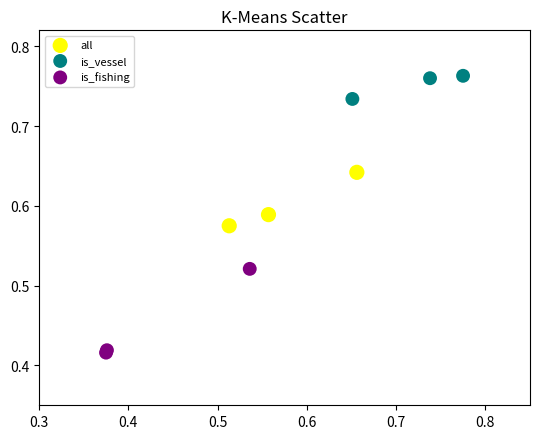

Which series has the widest spread of Y values?

is_fishing